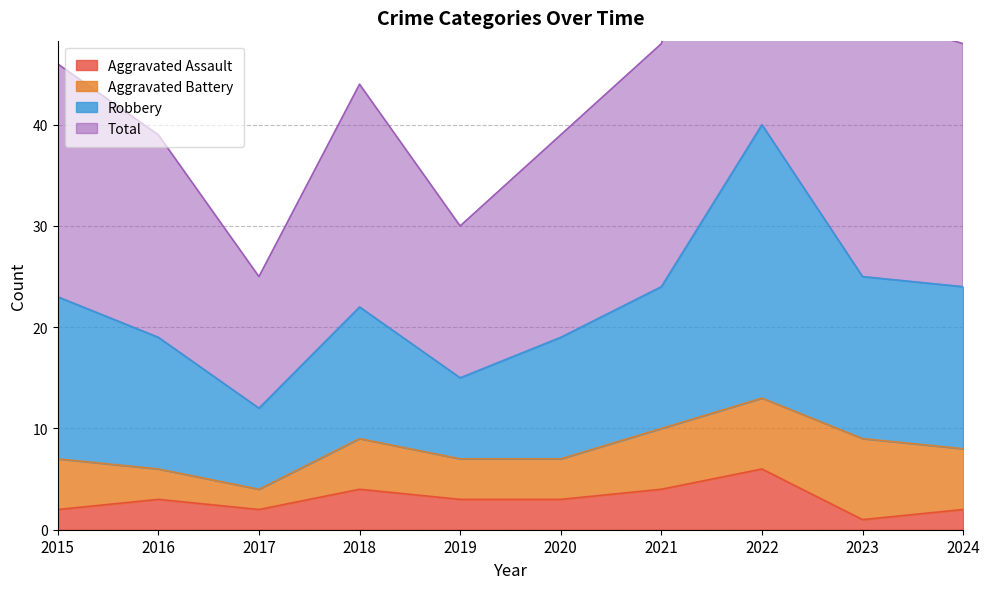

What is the sum of all Total values?

223